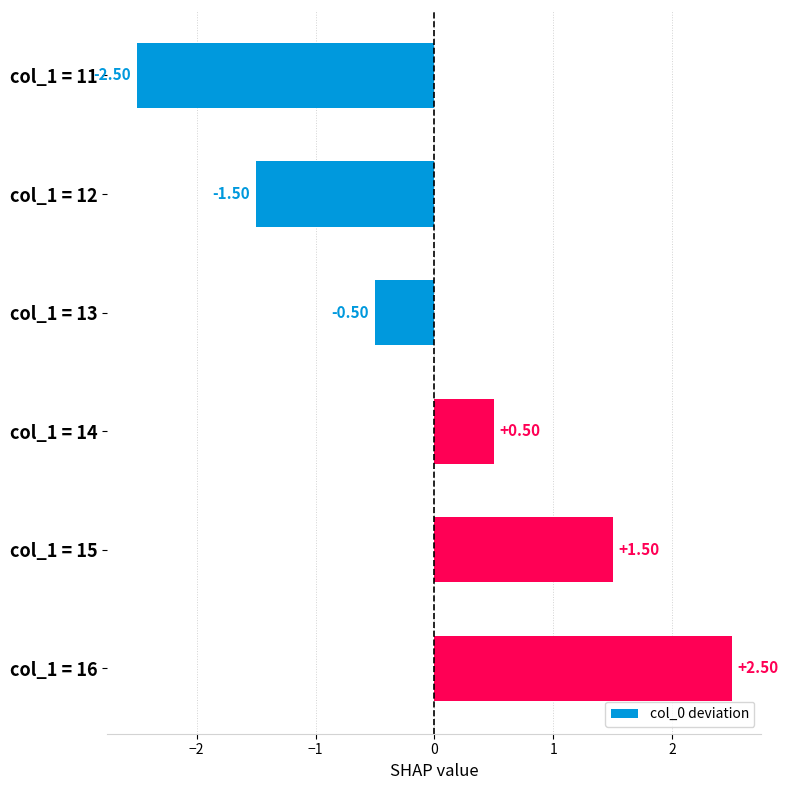

What is the change in value from col_1 = 14 to col_1 = 16?

+2.0